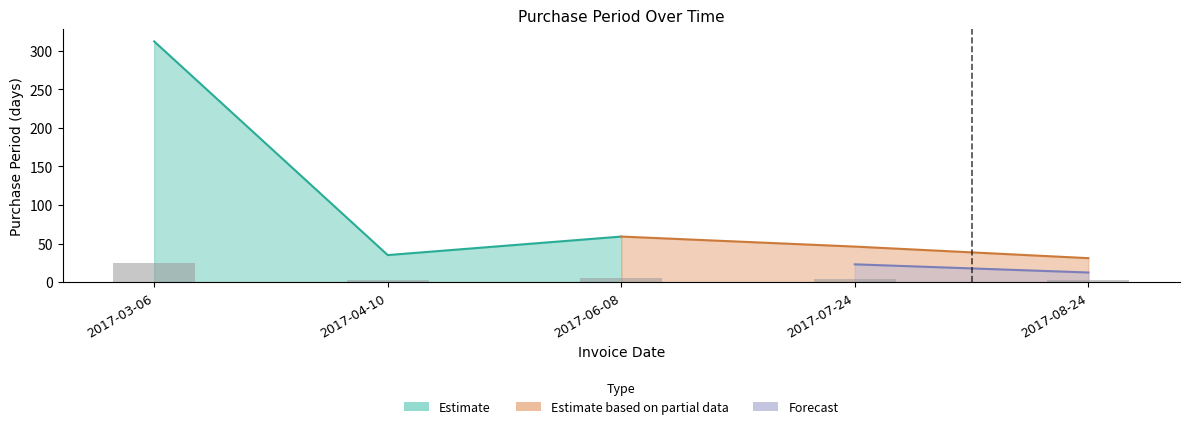

How many values are below 3?

2